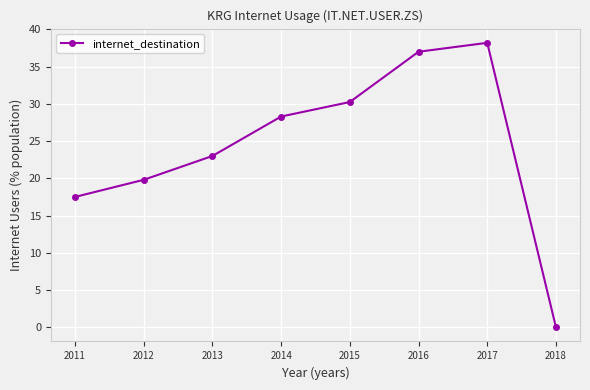

What is the value of the 4th point from the left?

28.3